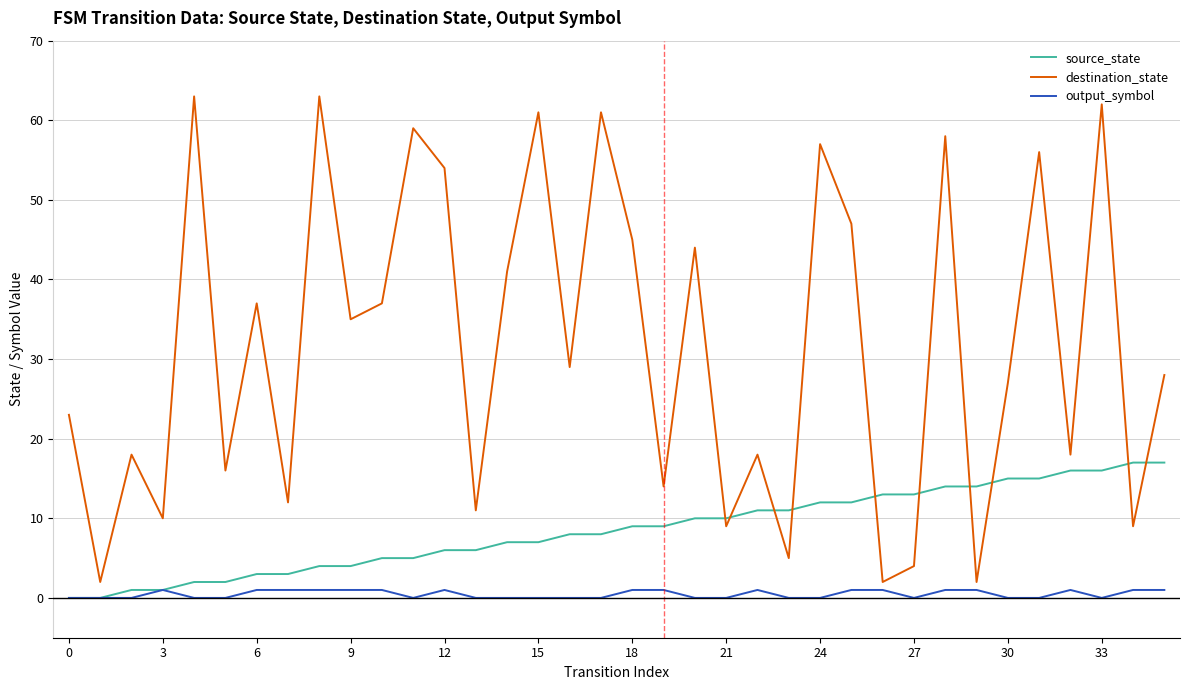

Which series has the largest total across all categories?

destination_state